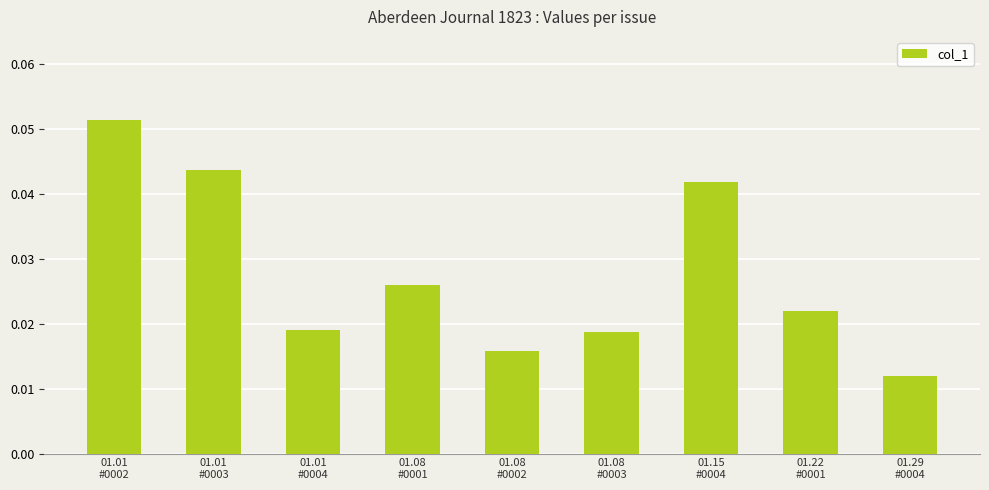

How many series are shown in this chart?

1